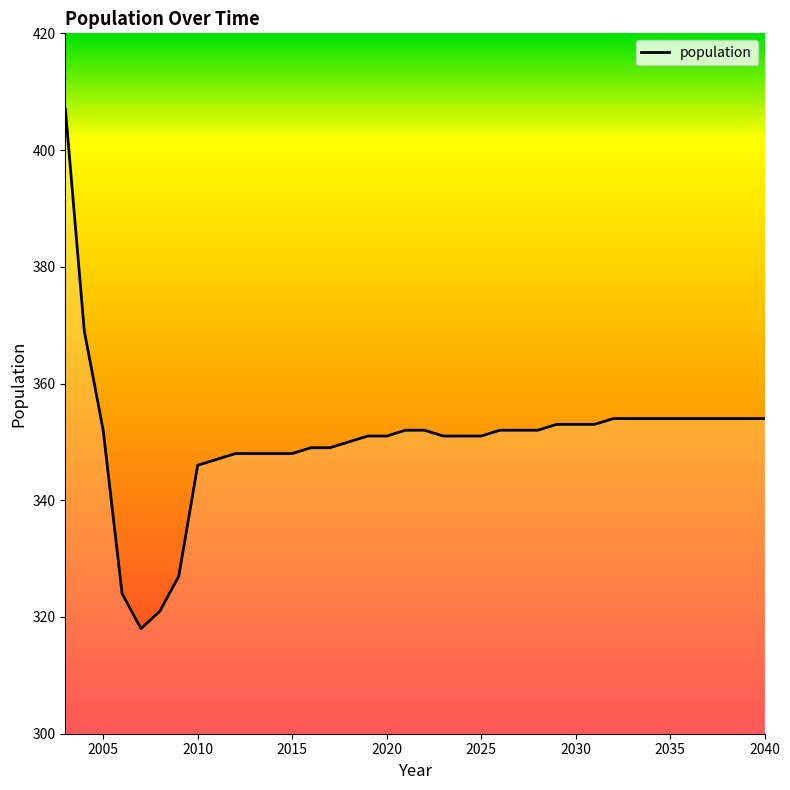

What is the minimum value shown in the chart?

318